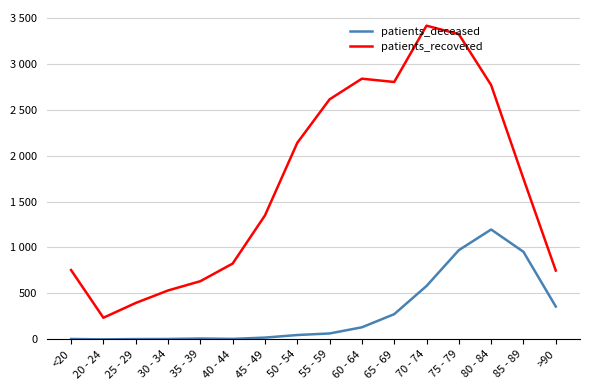

What is the difference between the patients_deceased values at 35 - 39 and 70 - 74?

572